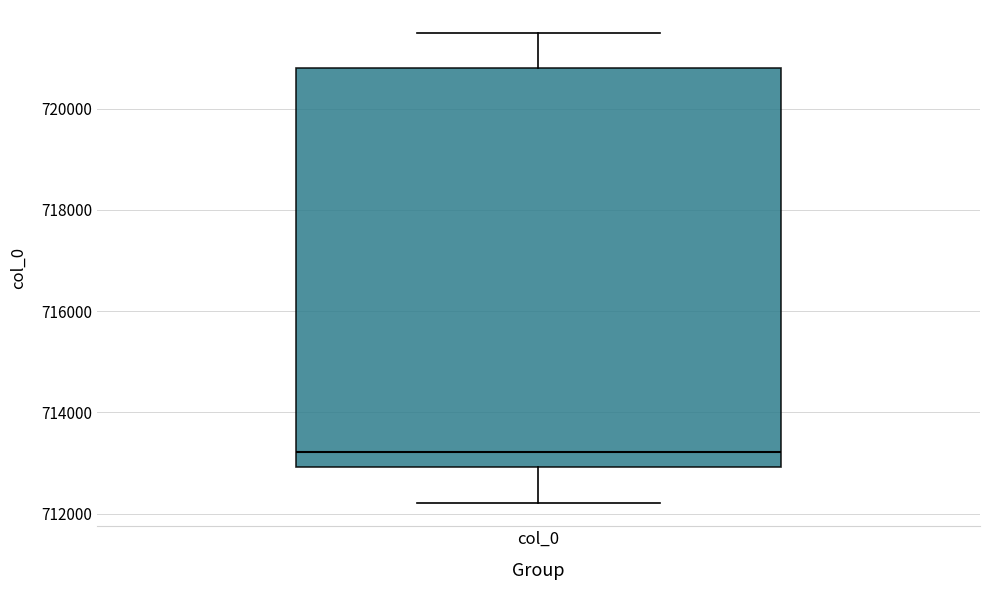

Read this box plot against the y-axis: the position of the median line, the range covered by the box, and the ends of both whiskers. The values are not printed on the chart, so give them approximately, as read against the axis.

median 713200, box 713000 to 720800, whiskers 712200 to 721400